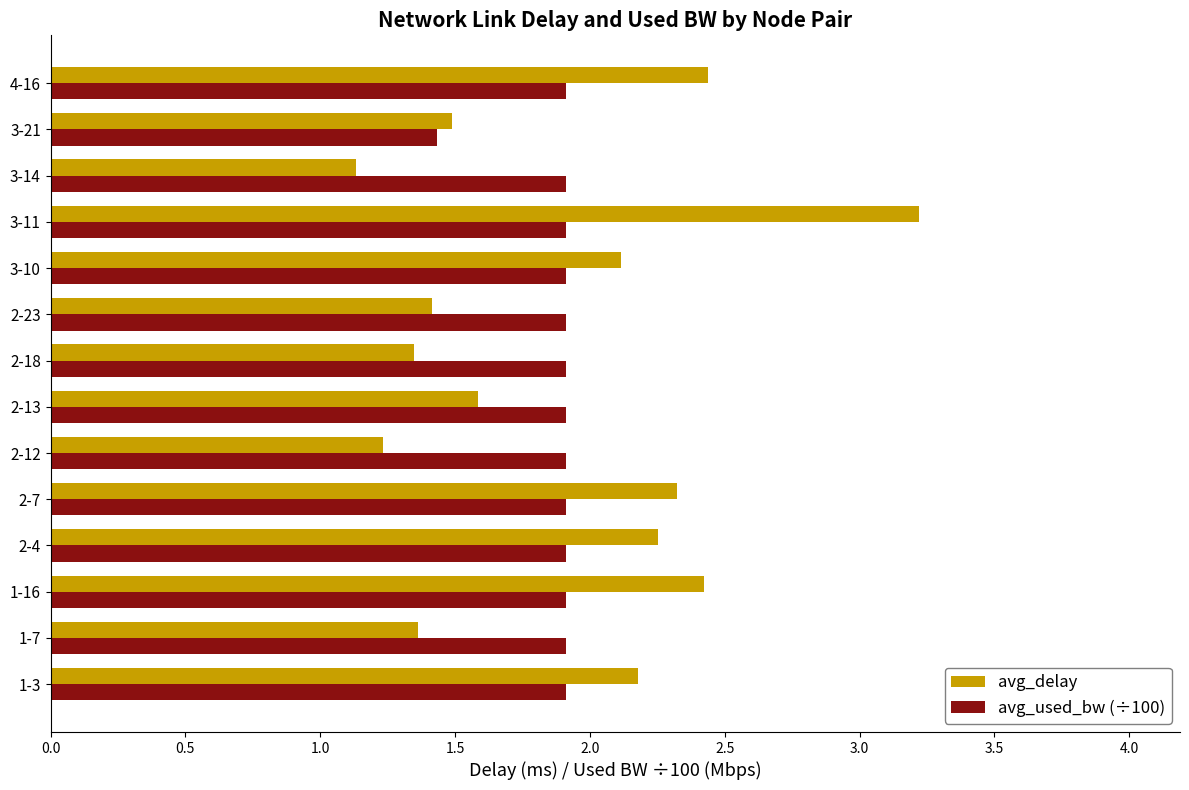

The value of avg_used_bw (÷100) at 3-14 is 1.9. True or false?

True